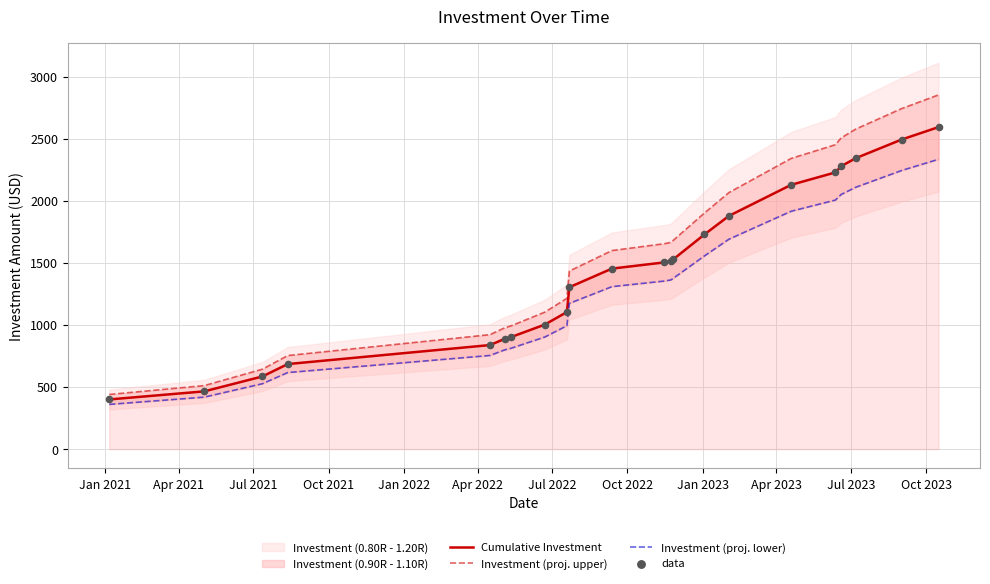

What is the maximum value for Cumulative Investment?

2594